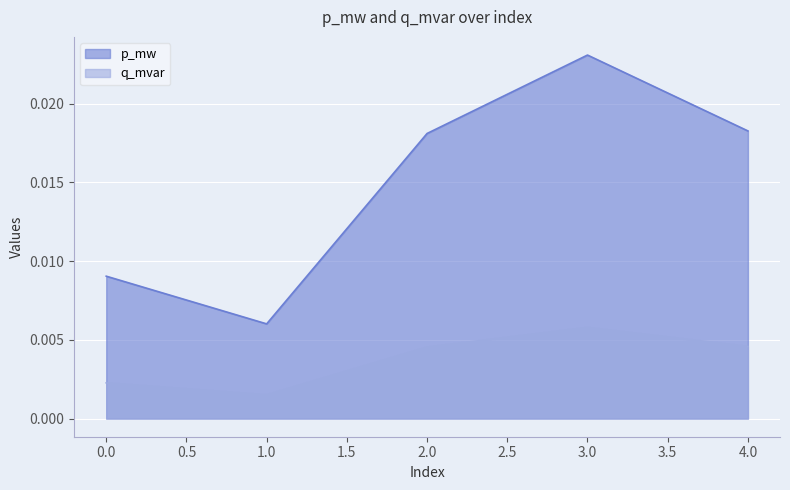

How many lines are shown in the chart?

2